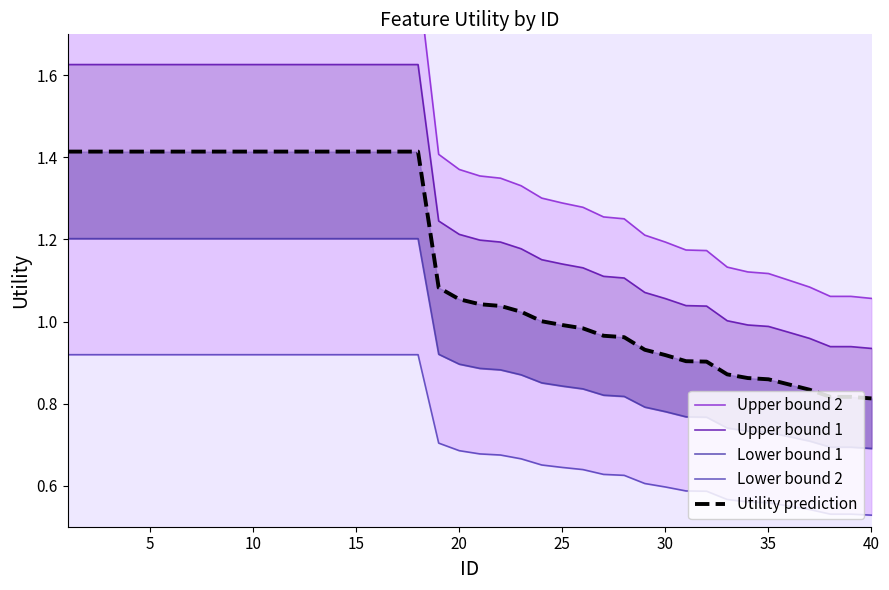

True or false: Upper bound 2 and Lower bound 2 intersect in this chart.

False